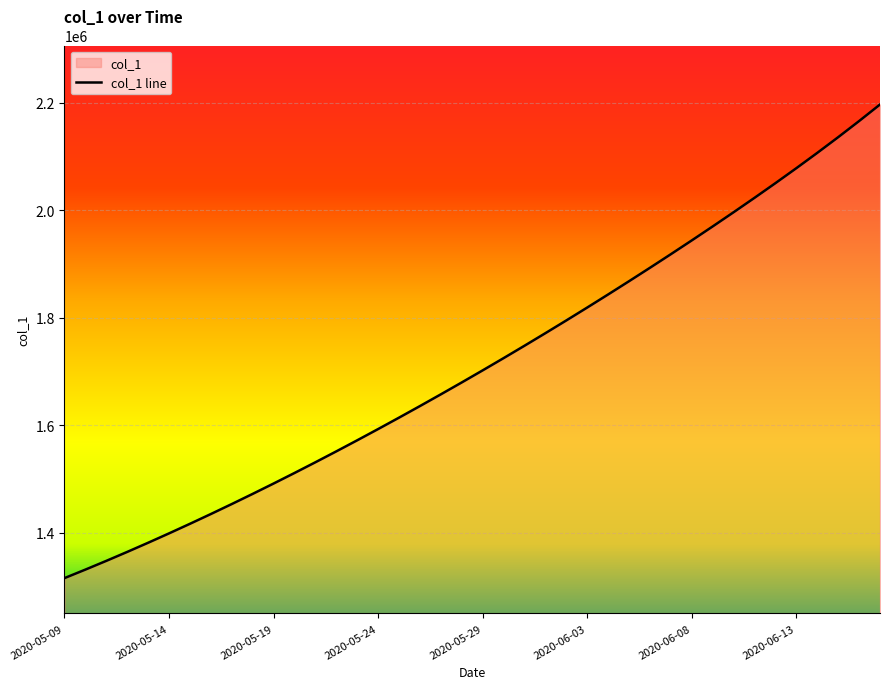

How many lines are shown in the chart?

1